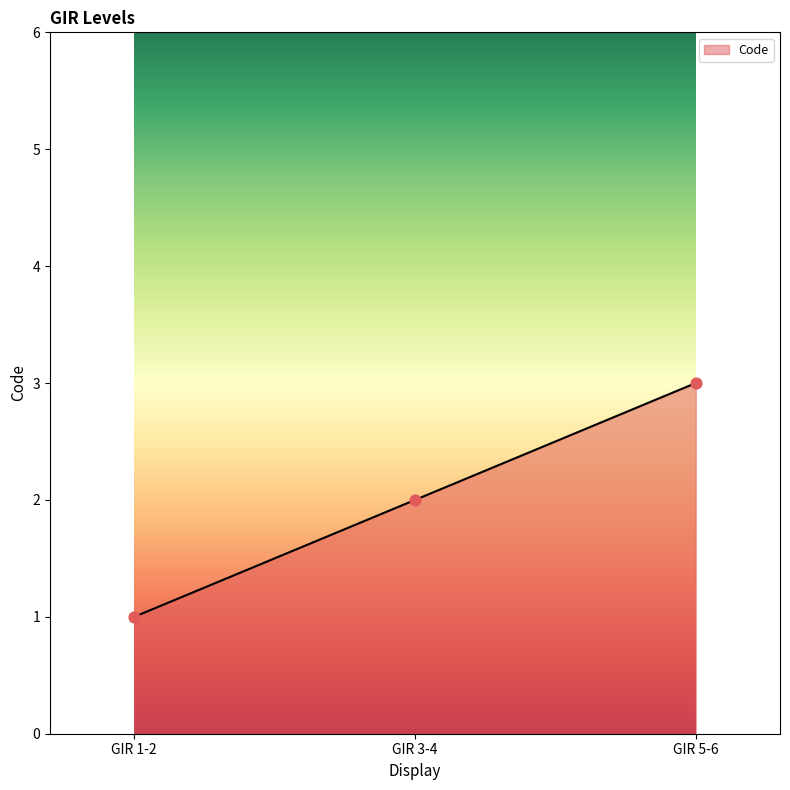

What is the ratio of the value at GIR 3-4 to the value at GIR 5-6?

0.7